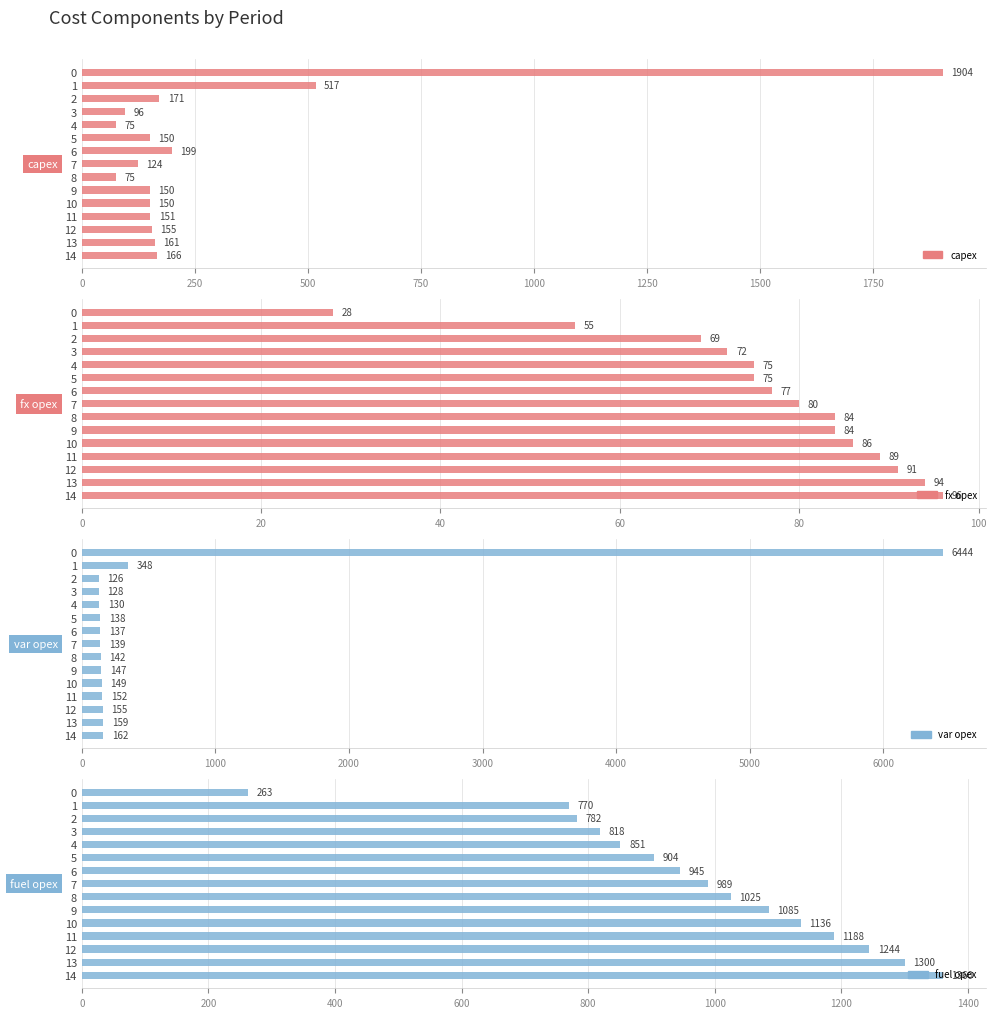

How many bars are there in each group?

4